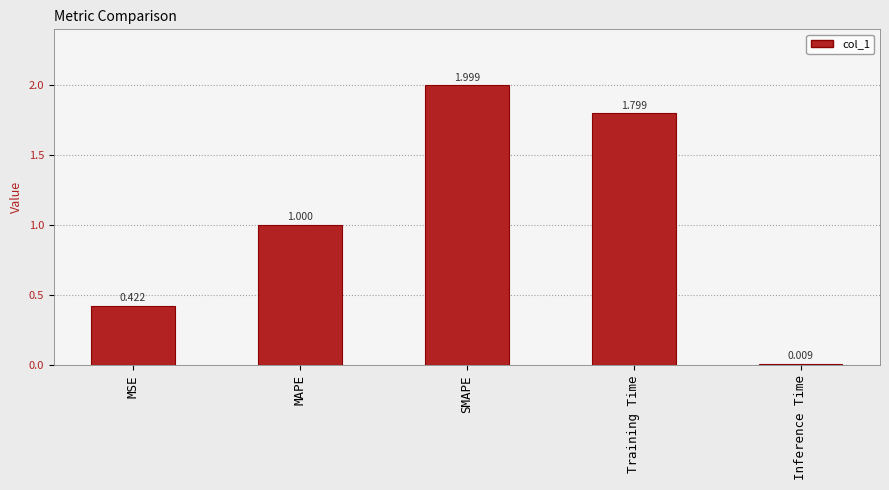

Which category has the highest value across all series?

SMAPE